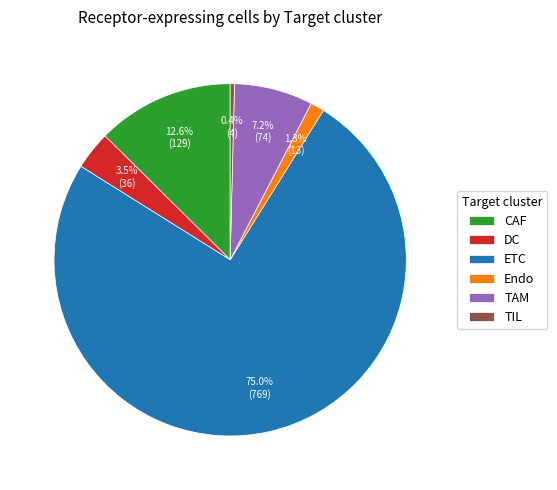

Which has a higher value, DC or Endo?

DC